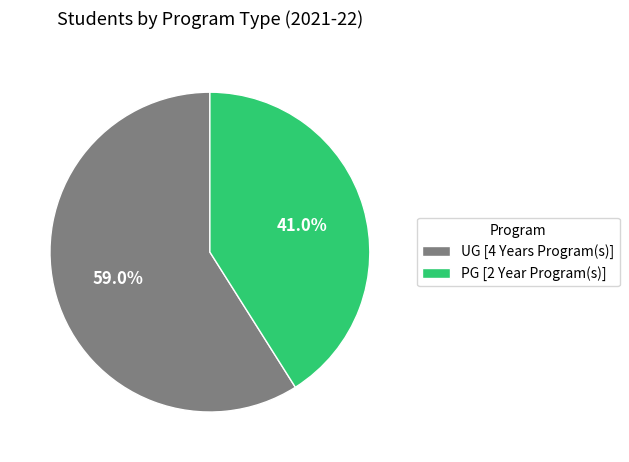

How many slices are in this pie chart?

2